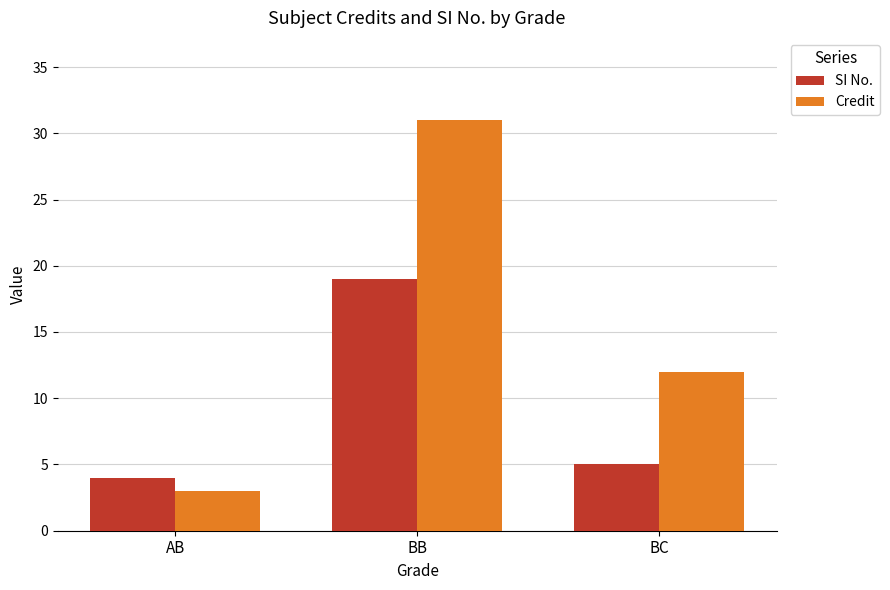

The SI No. series shows 26 at BB. True or false?

False